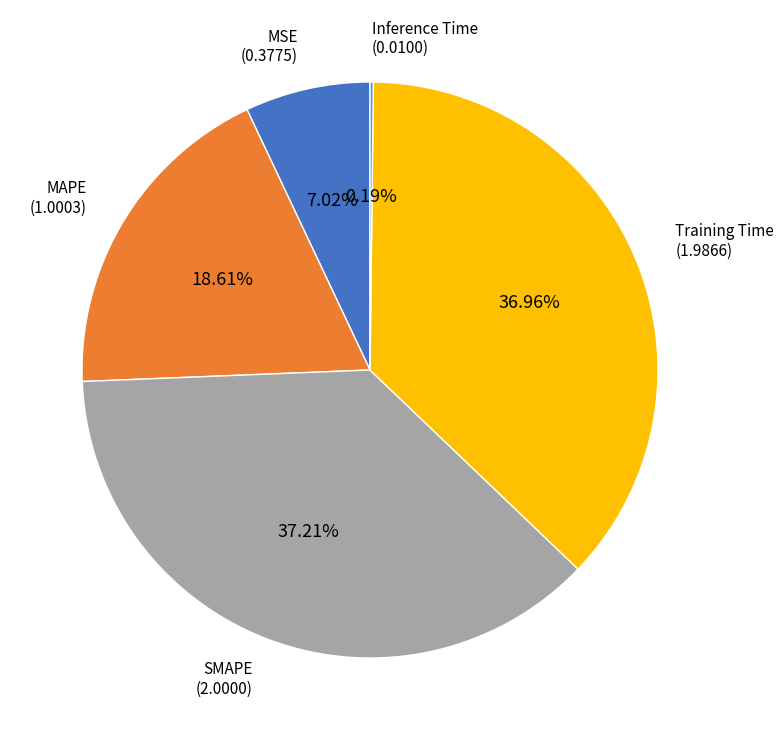

Does any single category account for the majority?

No